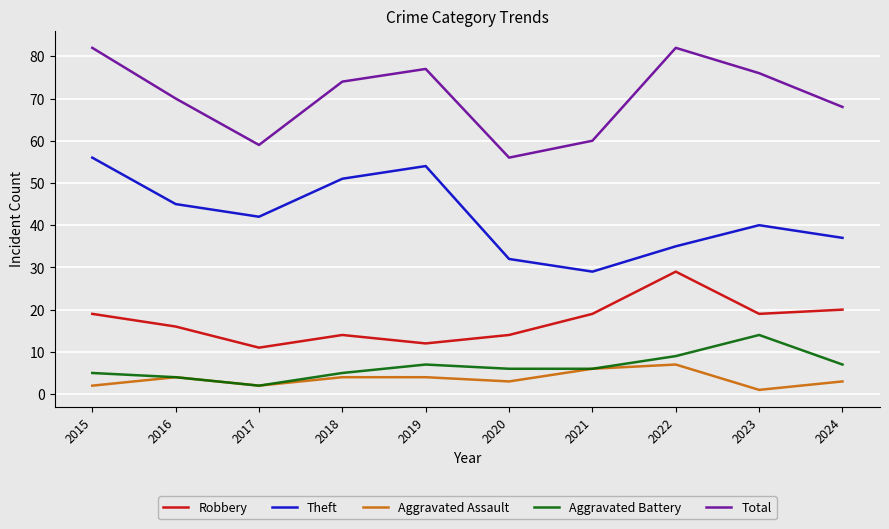

List the series in order of their peak value, highest first.

Total, Theft, Robbery, Aggravated Battery, Aggravated Assault